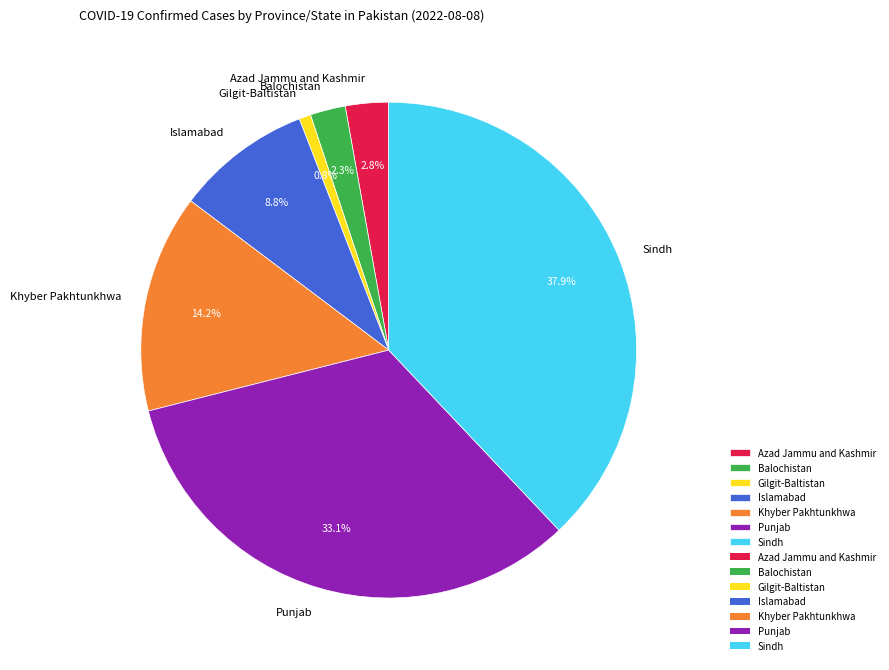

Is there a majority slice in this chart?

No